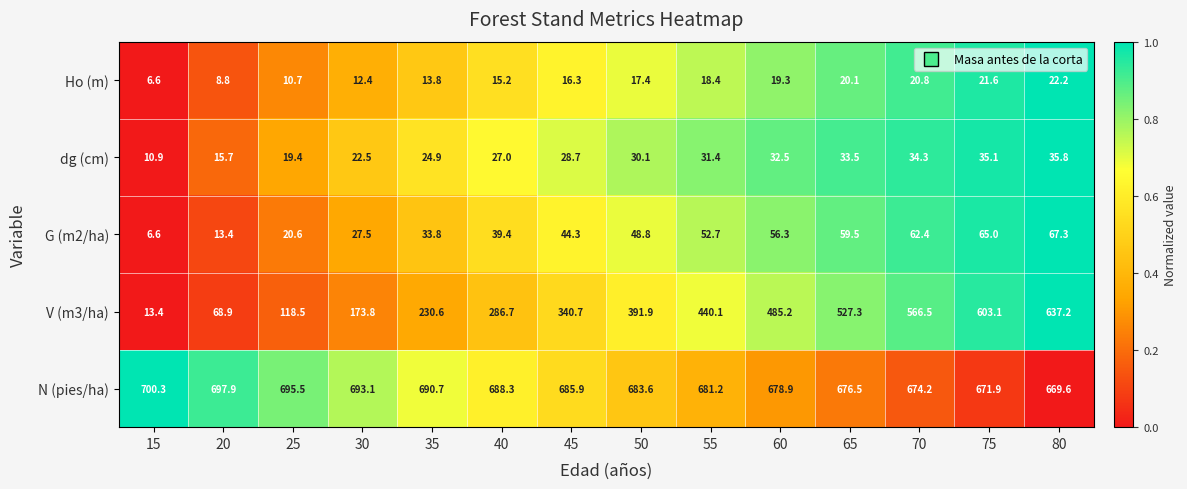

The value of dg (cm) at 65 is 54.8. True or false?

False